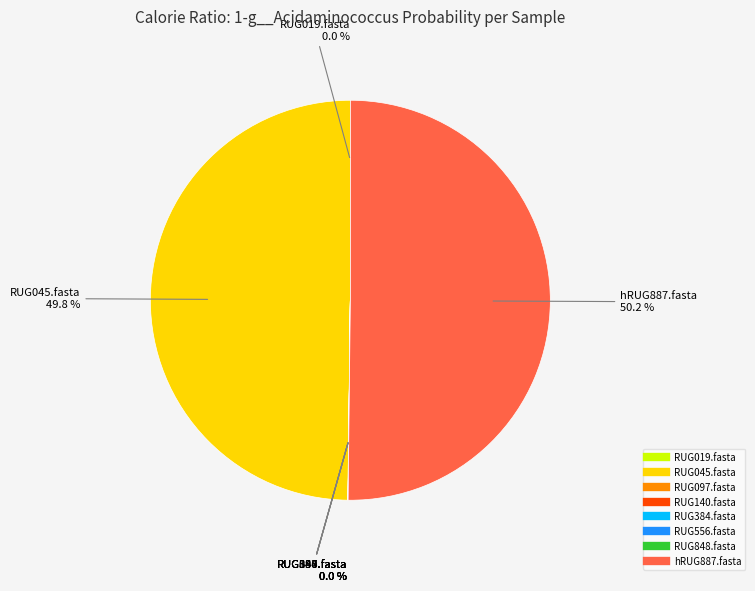

Which slice is the largest?

hRUG887.fasta